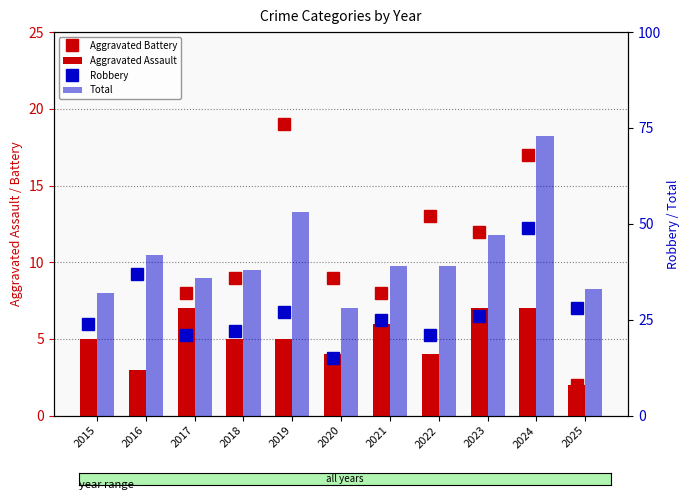

What is the average value of the Aggravated Assault series?

5